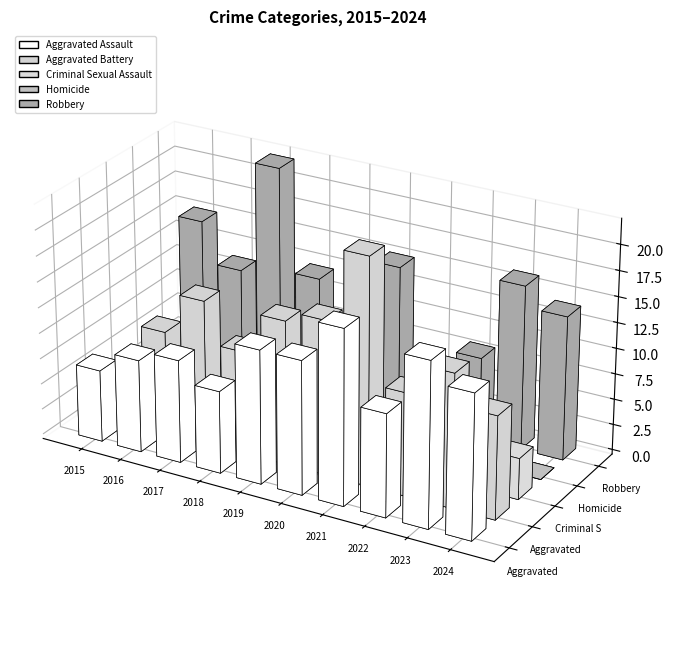

How many bars are there in total?

50